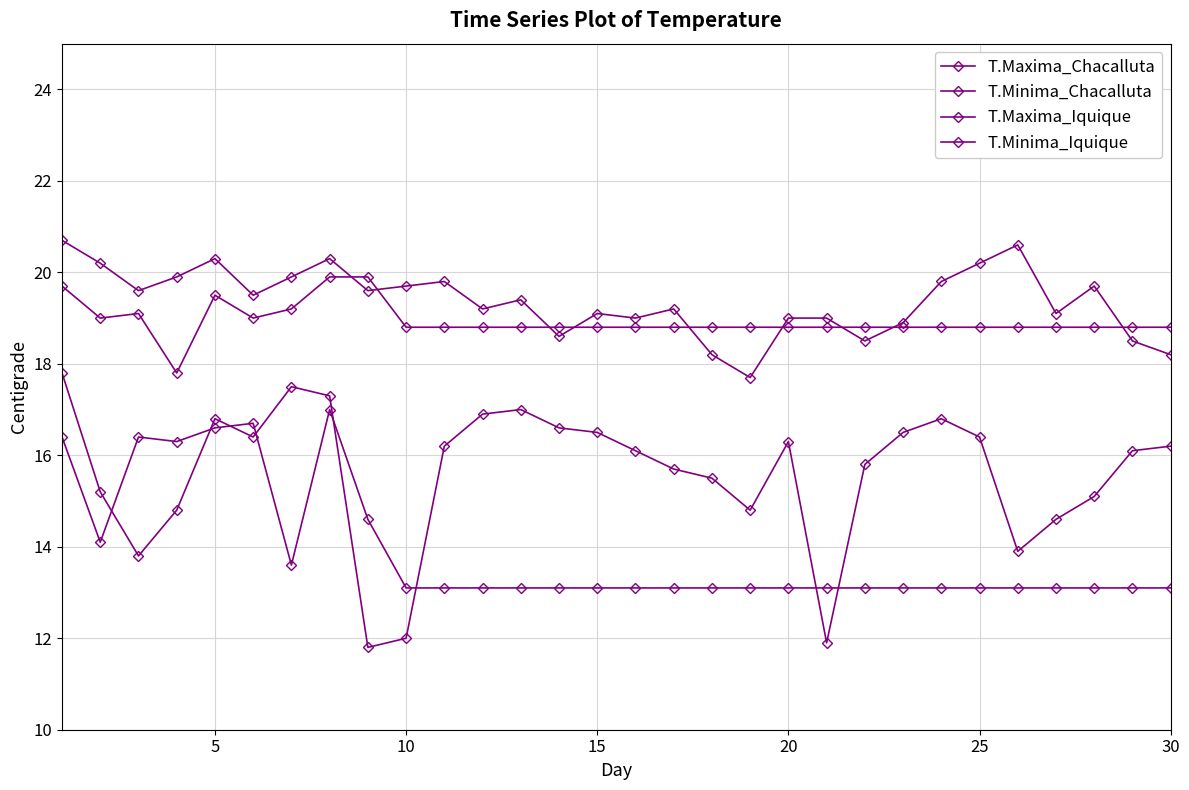

True or false: T.Maxima_Chacalluta and T.Minima_Chacalluta intersect in this chart.

False